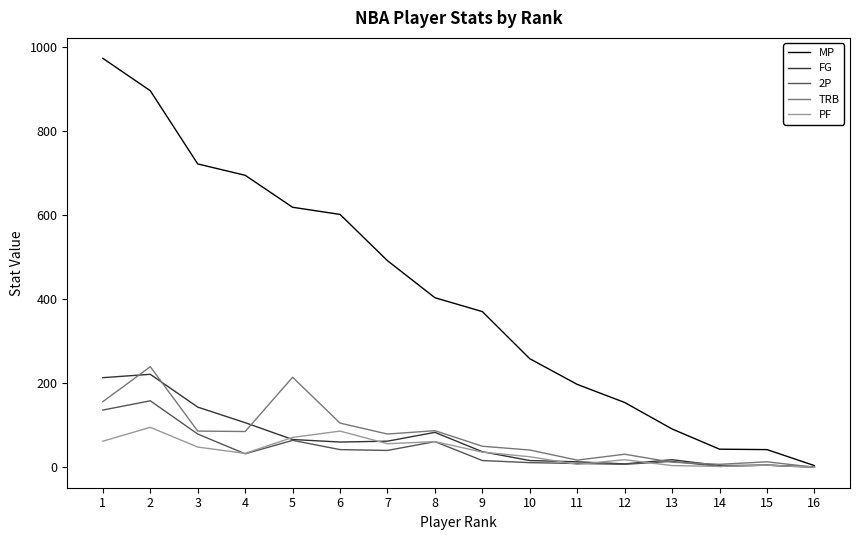

Is it true that MP equals 197 at 11?

True